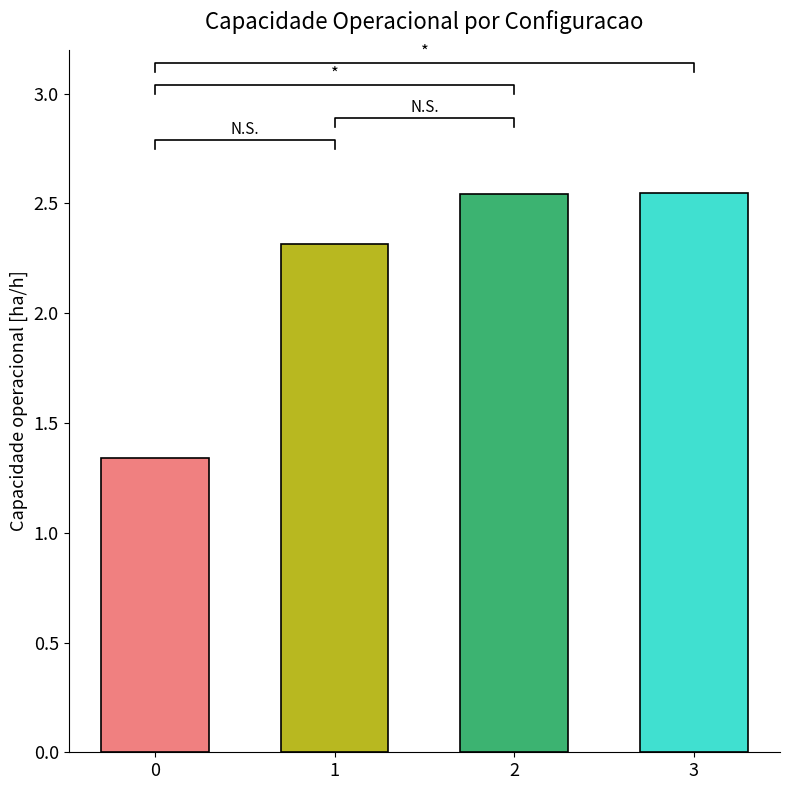

Count the values in the range 2 to 3.

3